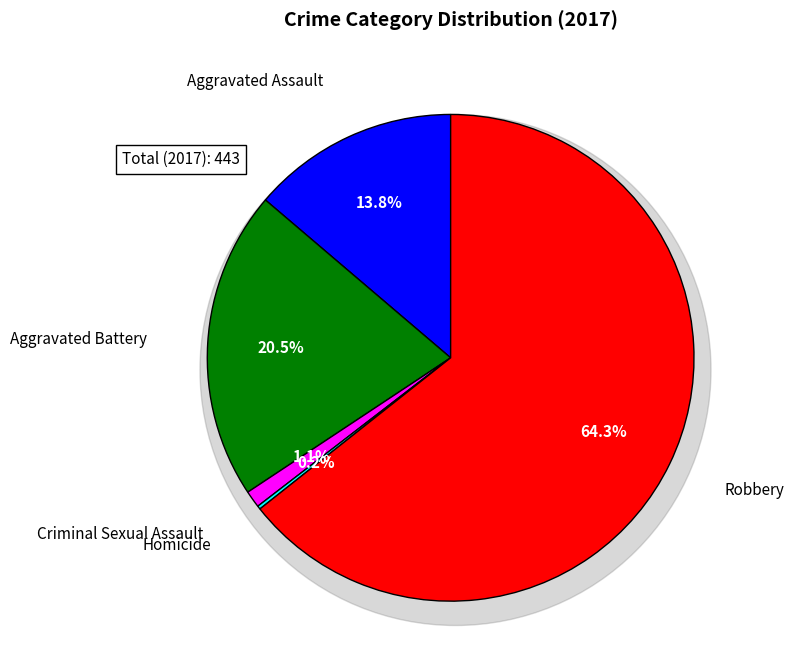

To the nearest percent, what percentage of the pie is Criminal Sexual Assault?

1%